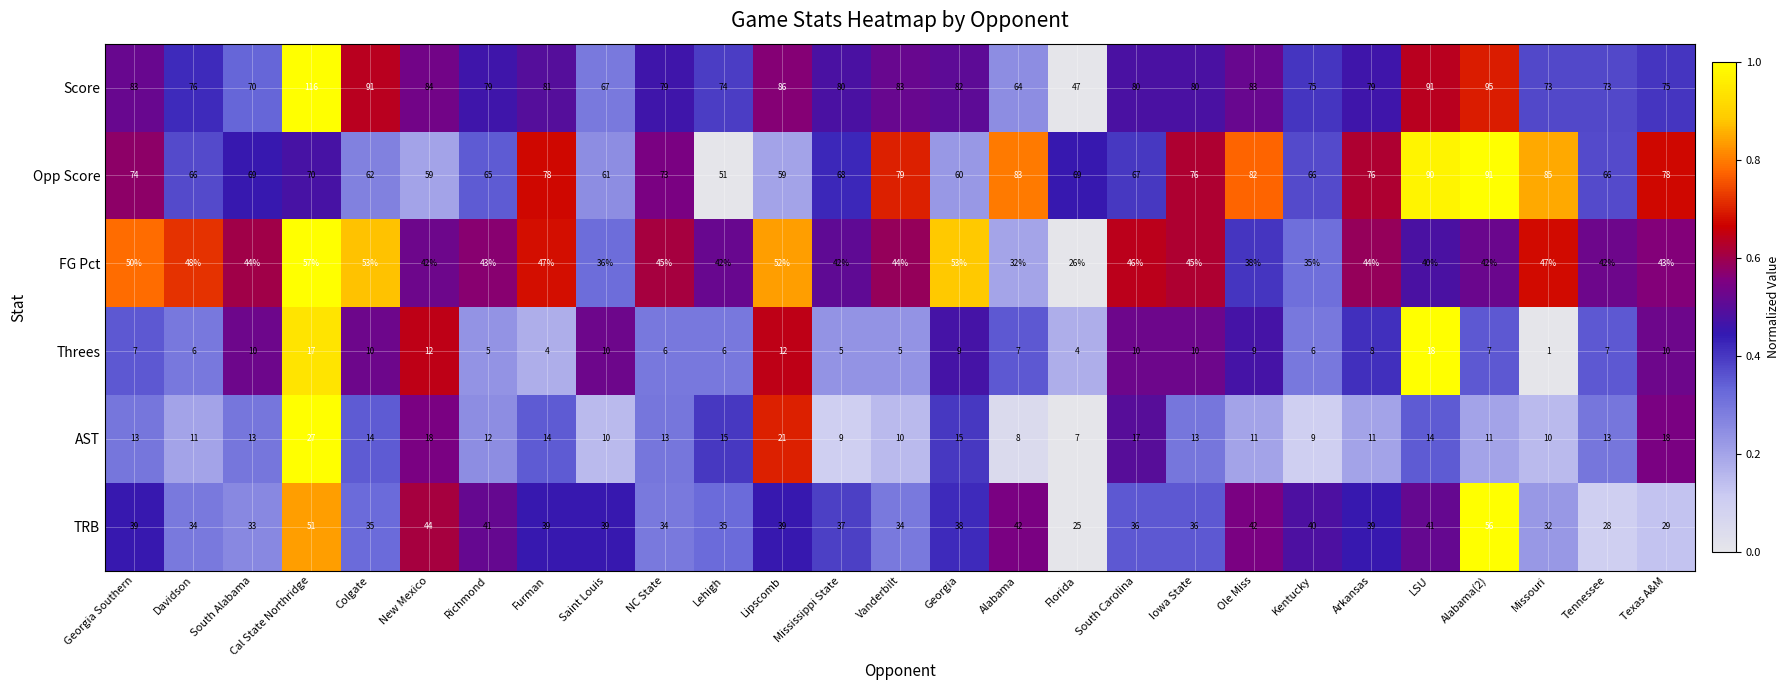

Which series has the largest range (max minus min)?

Score